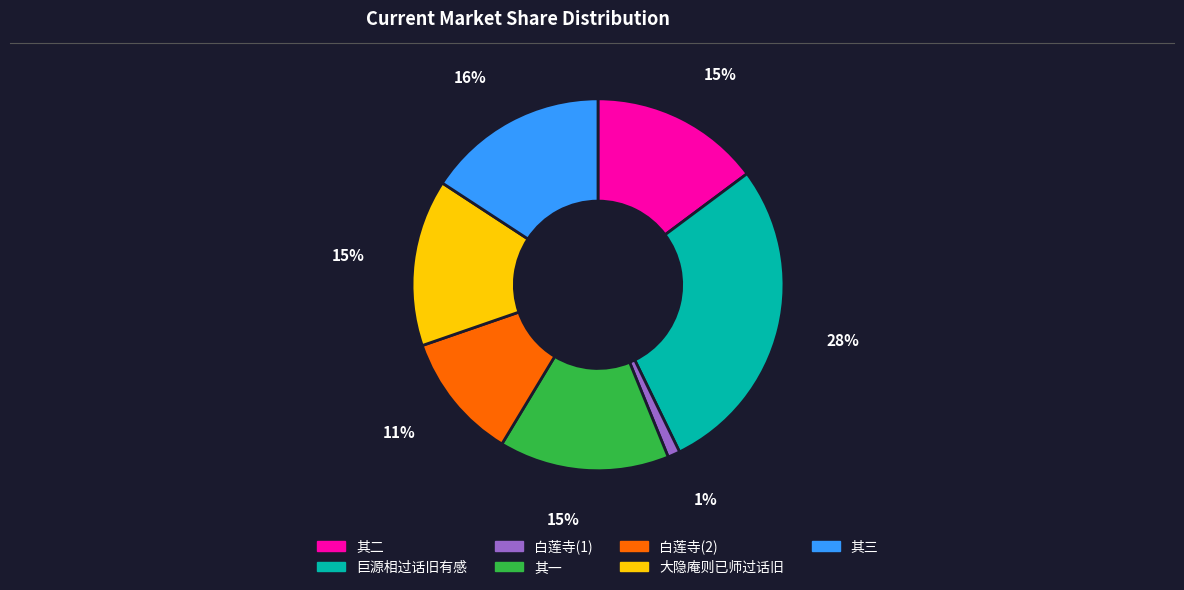

To the nearest percent, what is the difference between the largest and smallest slice percentages?

27%